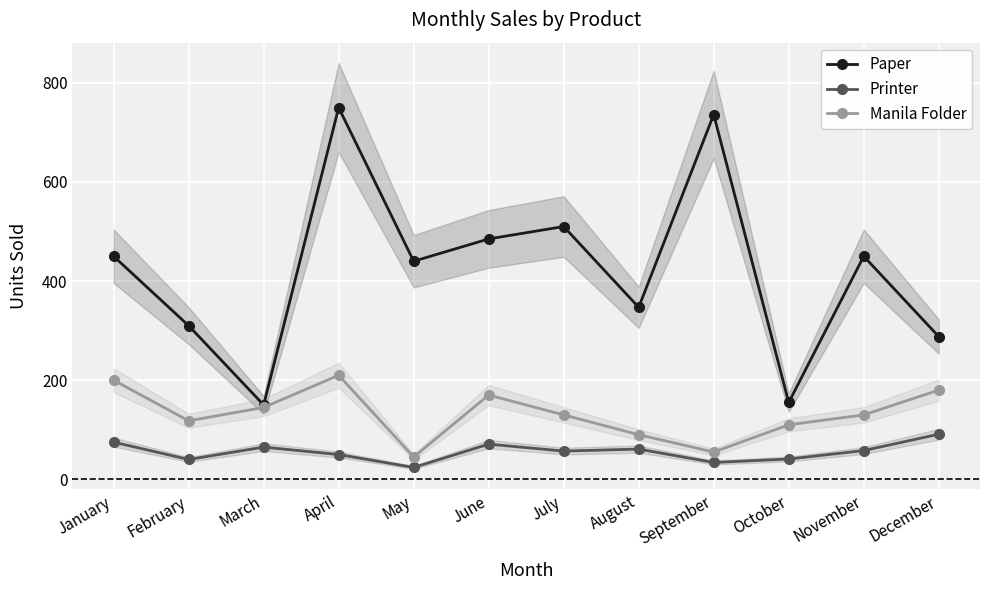

Which has a higher value, July or November?

July